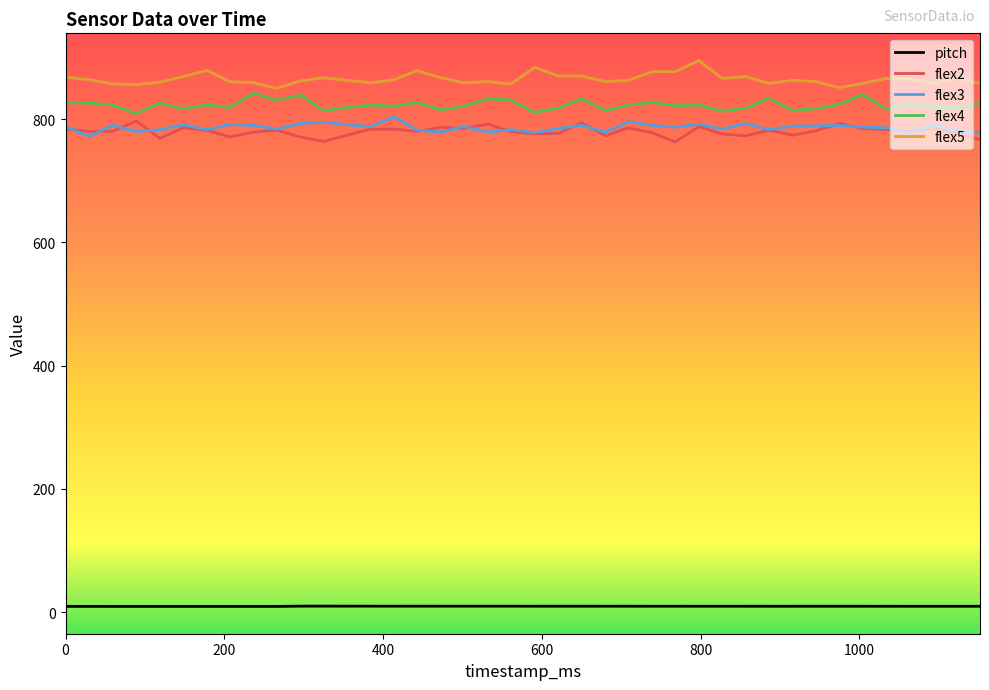

True or false: pitch and flex2 cross at least once.

False